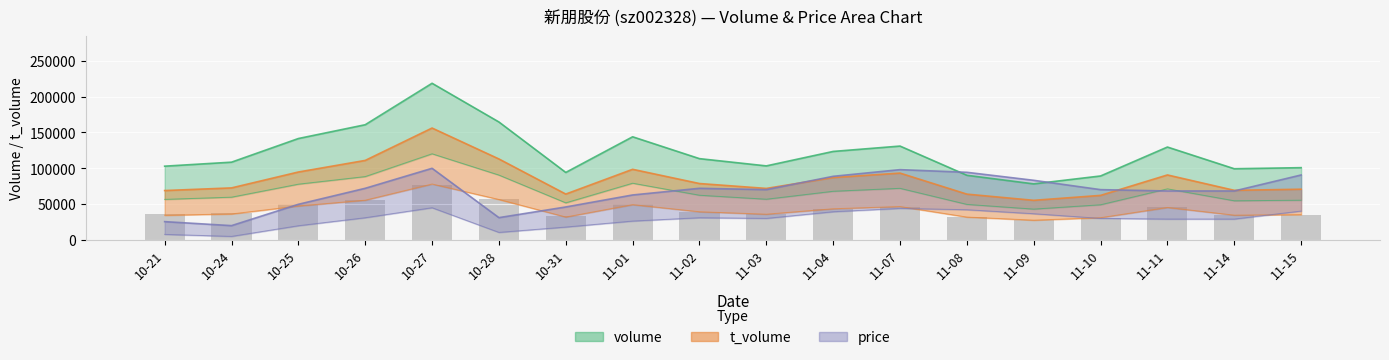

Is the value of volume at 11-14 greater than the value of price at 11-07?

Yes